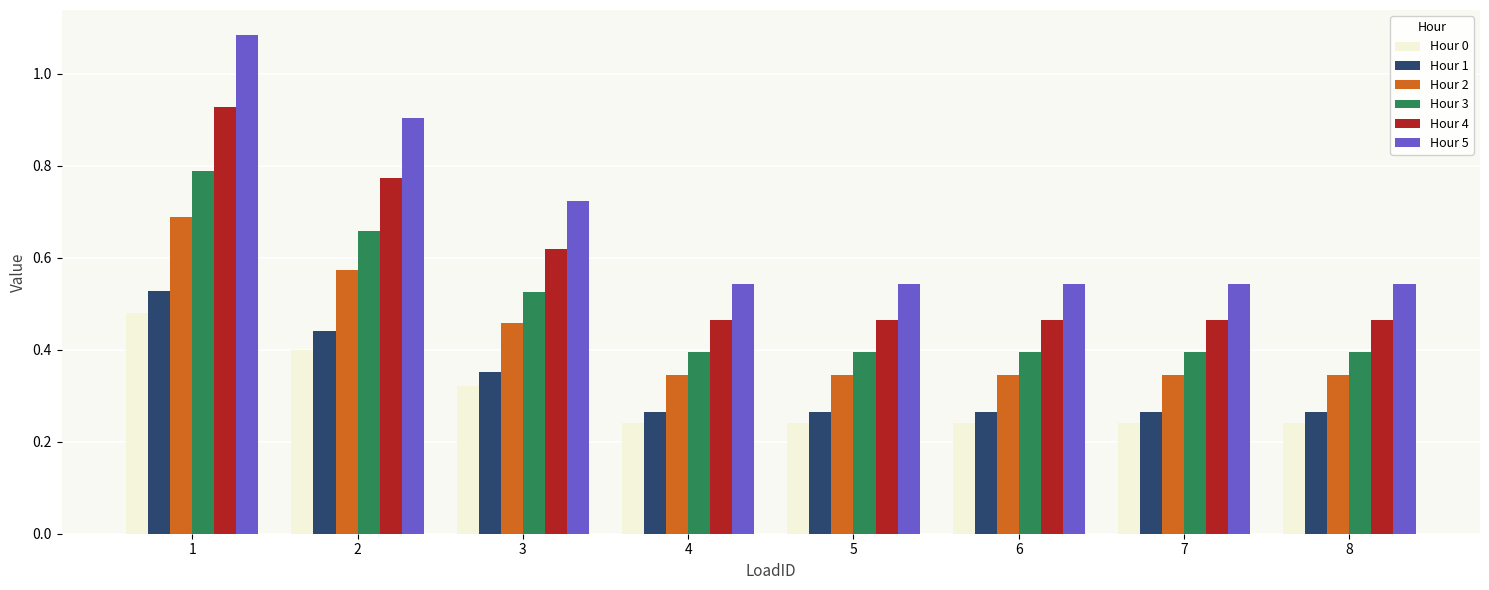

Which series has the widest spread of values?

Hour 5